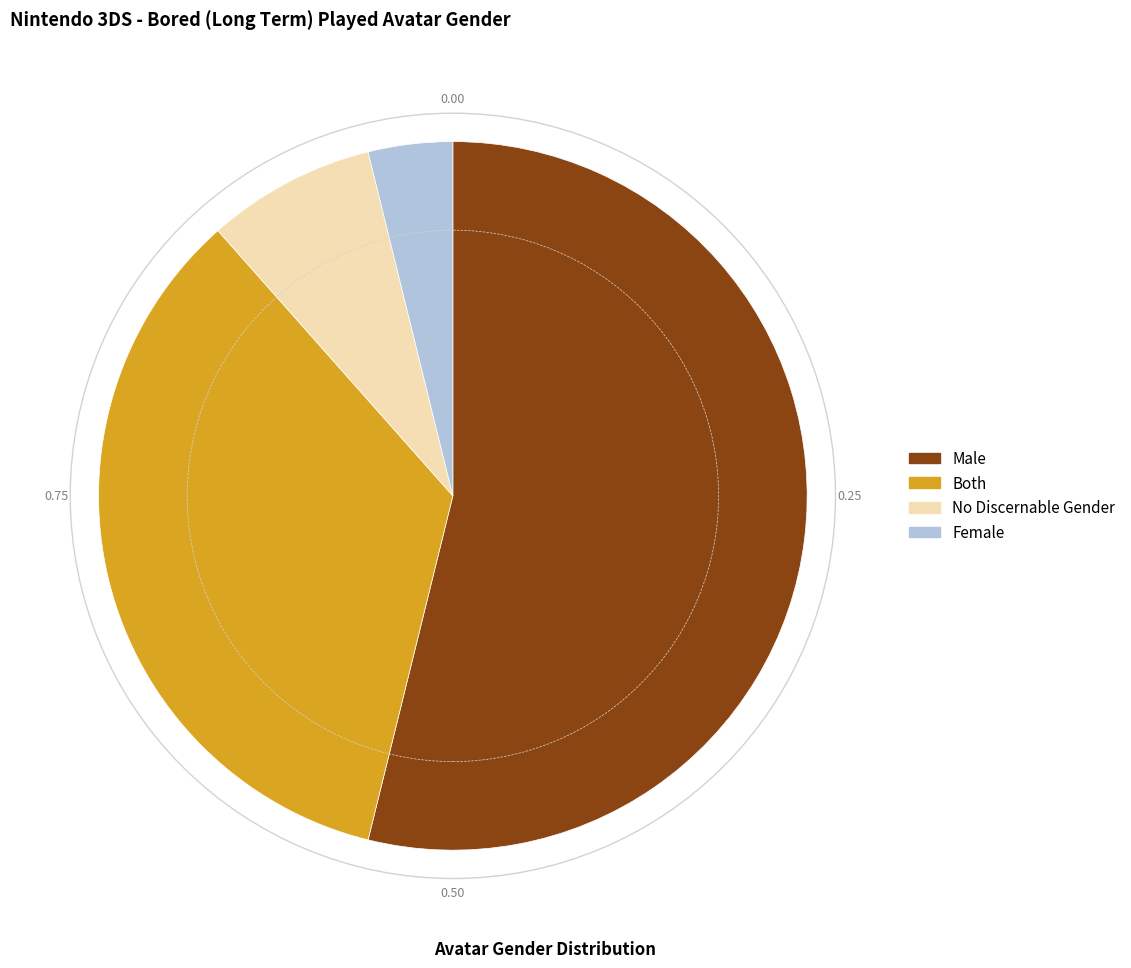

Which slice is the largest?

Male